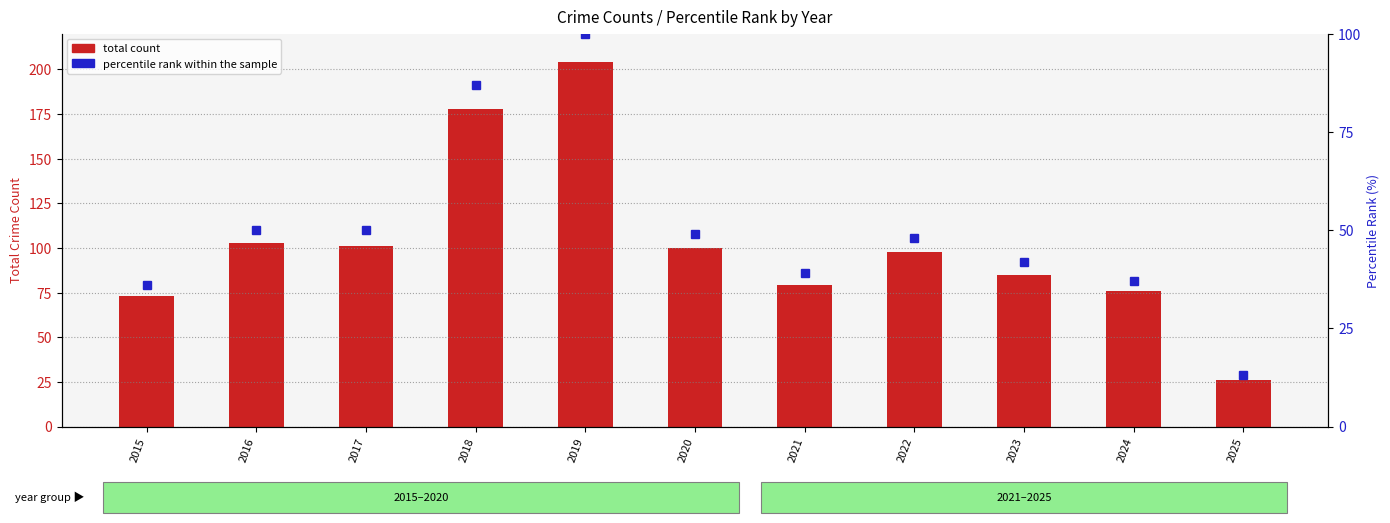

Count the number of data series in this chart.

2